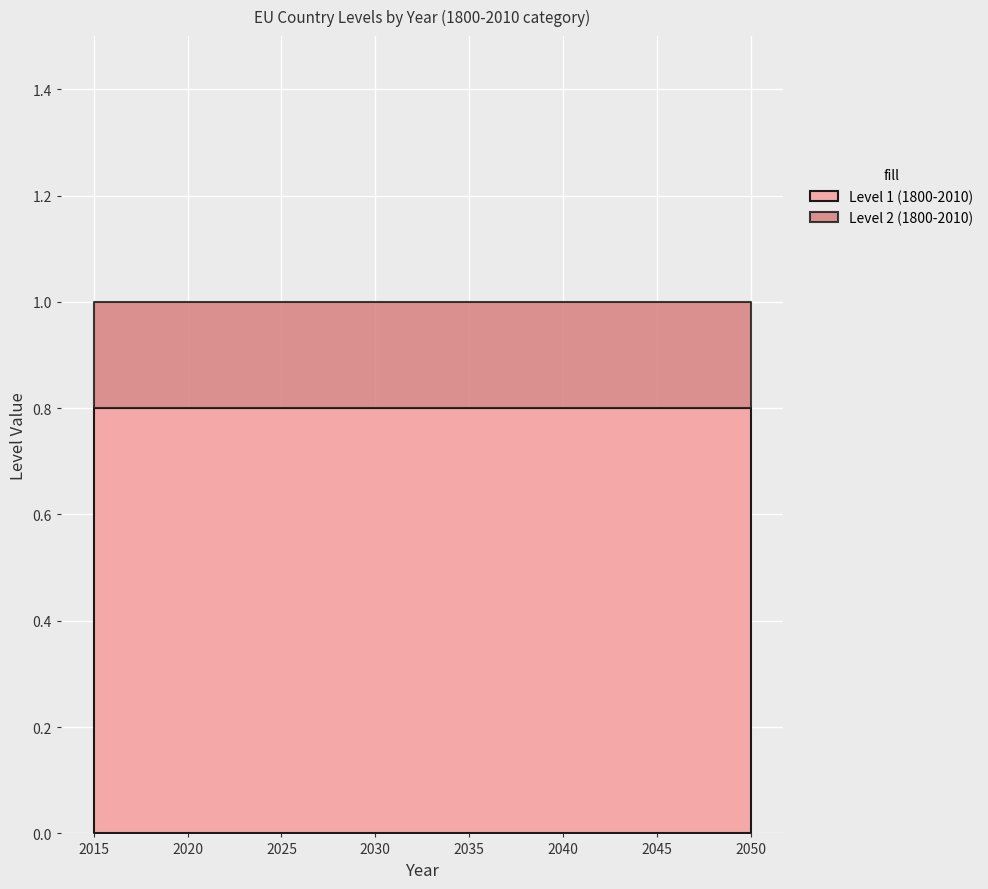

What is the maximum value shown in the chart?

0.8